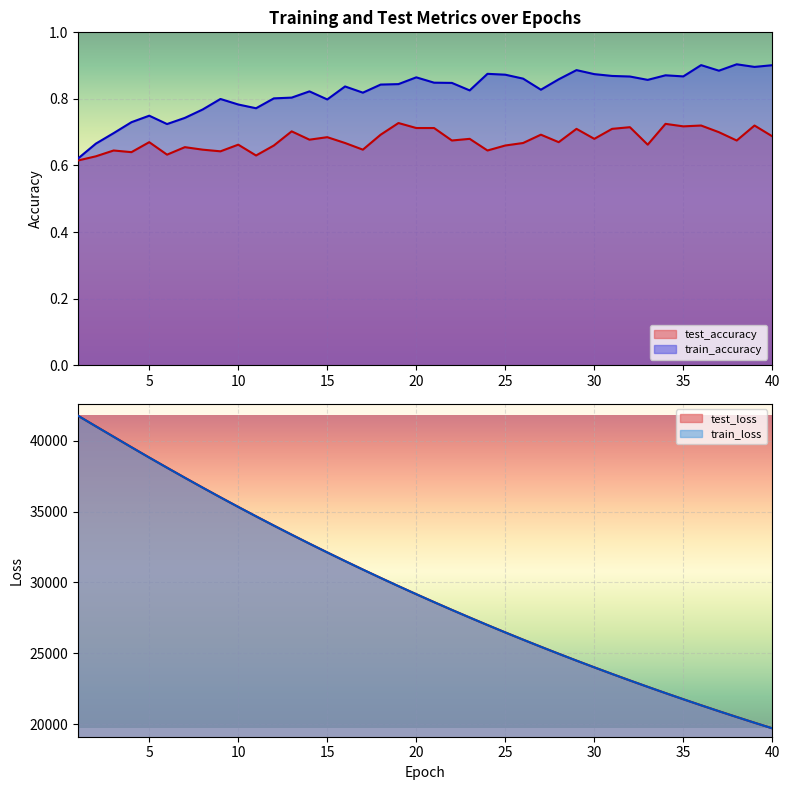

Between 15 and 31, which series saw the biggest shift?

test_loss